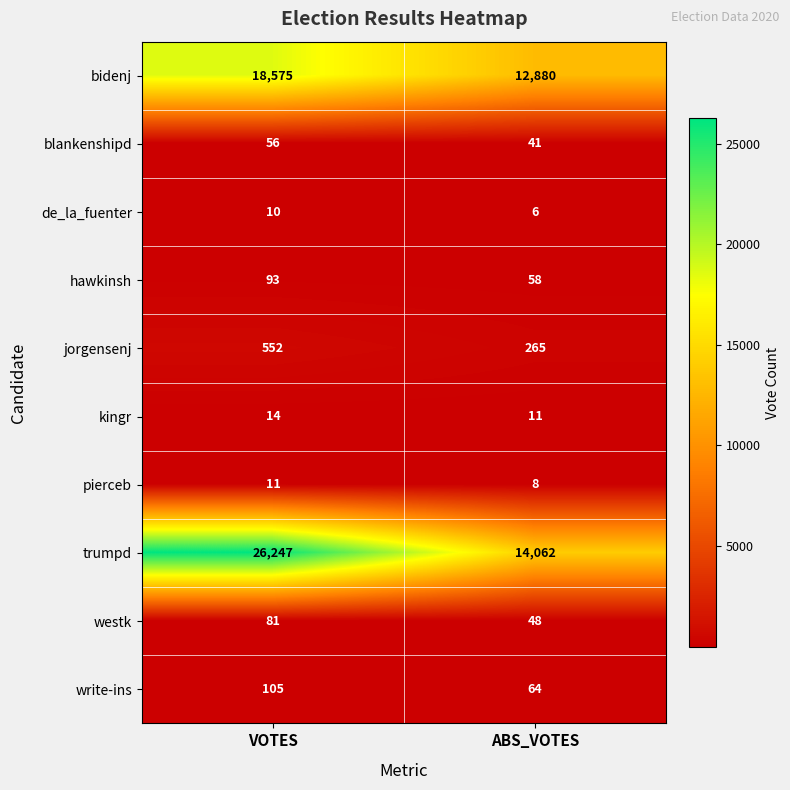

Reading right to left, what are all the values shown in this chart?

bidenj: ABS_VOTES=12880	VOTES=18575
blankenshipd: ABS_VOTES=41	VOTES=56
de_la_fuenter: ABS_VOTES=6	VOTES=10
hawkinsh: ABS_VOTES=58	VOTES=93
jorgensenj: ABS_VOTES=265	VOTES=552
kingr: ABS_VOTES=11	VOTES=14
pierceb: ABS_VOTES=8	VOTES=11
trumpd: ABS_VOTES=14062	VOTES=26247
westk: ABS_VOTES=48	VOTES=81
write-ins: ABS_VOTES=64	VOTES=105